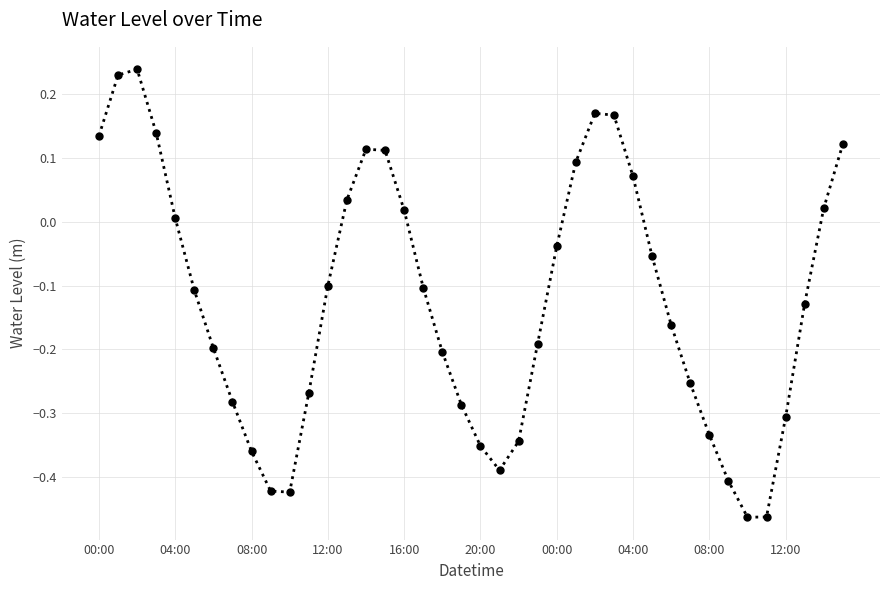

How many points are higher than both their immediate neighbors (excluding endpoints)?

3